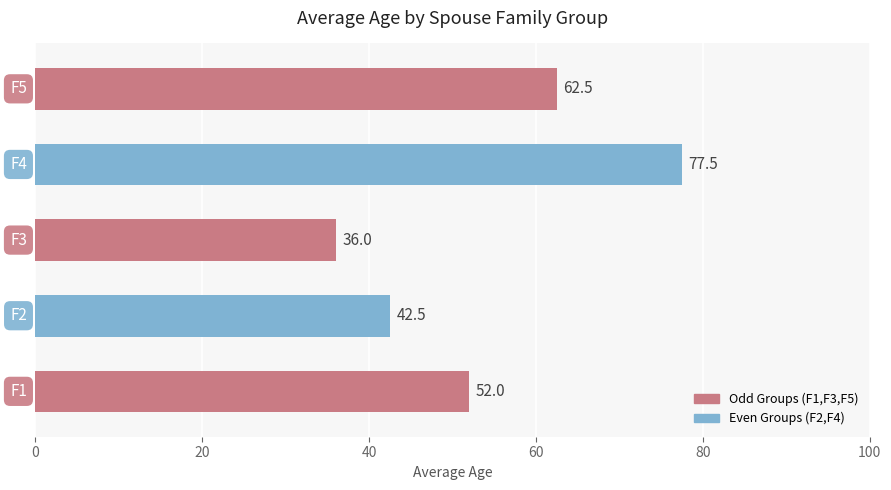

What is the minimum value shown in the chart?

36.0